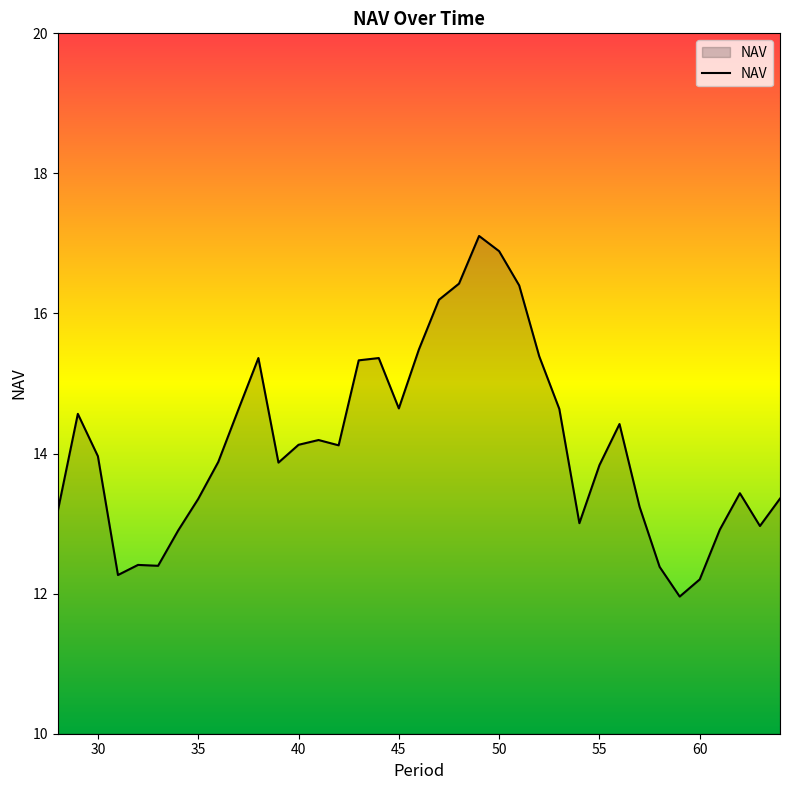

What is the average value?

14.1